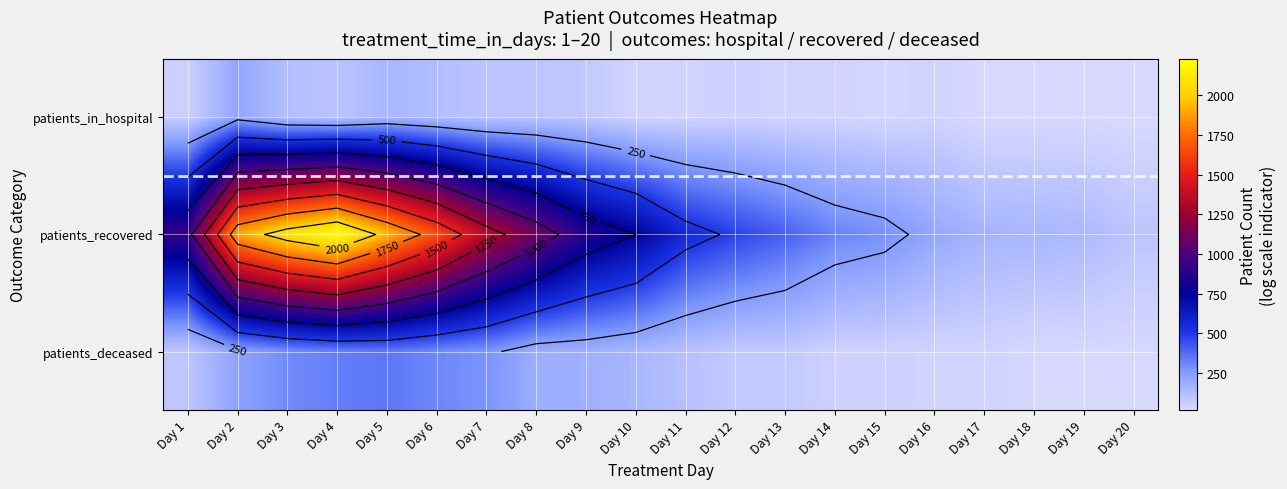

What is the average value of the patients_deceased series?

147